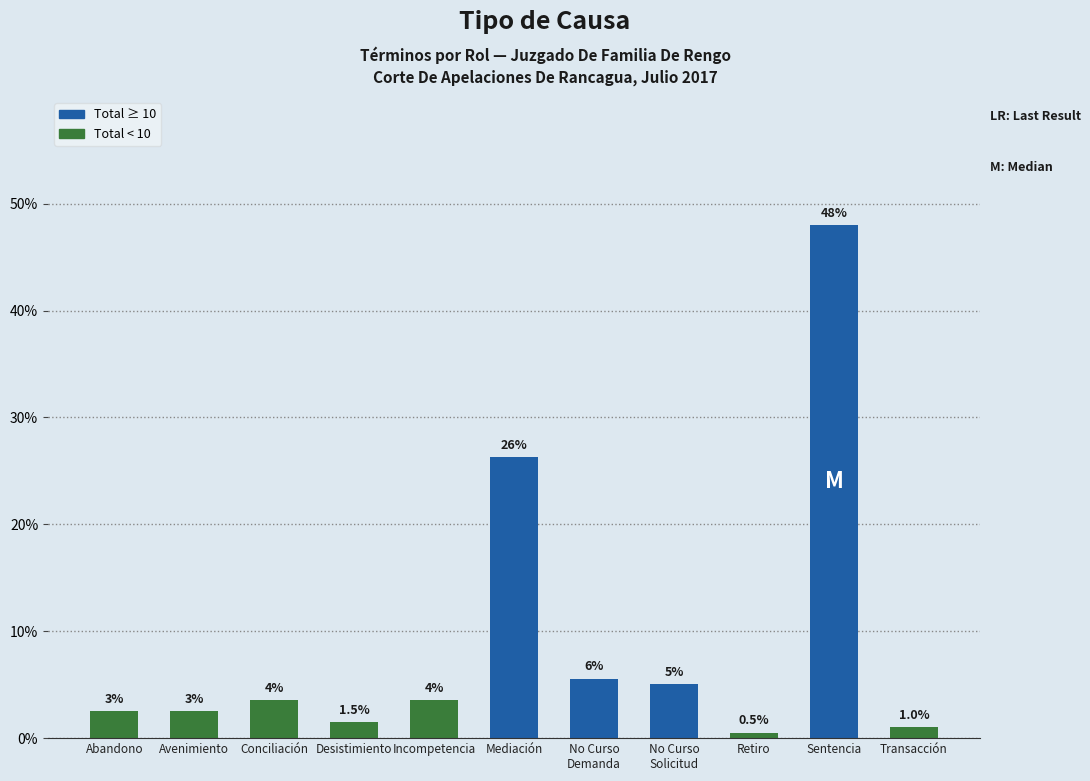

Does the chart contain stacked bars?

No